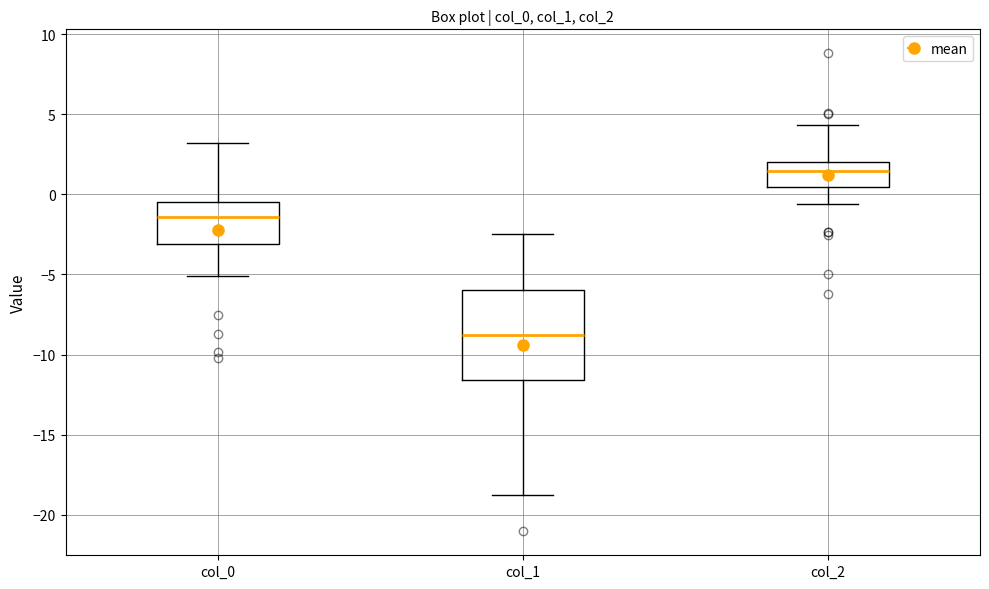

Reading left to right, read every box against the y-axis: the position of its median line, the range the box covers, and the ends of its whiskers. The values are not printed on the chart, so give them approximately, as read against the axis.

col_0: median -1.5, box -3.0 to -0.5, whiskers -5.0 to 3.0
col_1: median -9.0, box -11.5 to -6.0, whiskers -18.5 to -2.5
col_2: median 1.5, box 0.5 to 2.0, whiskers -0.5 to 4.5